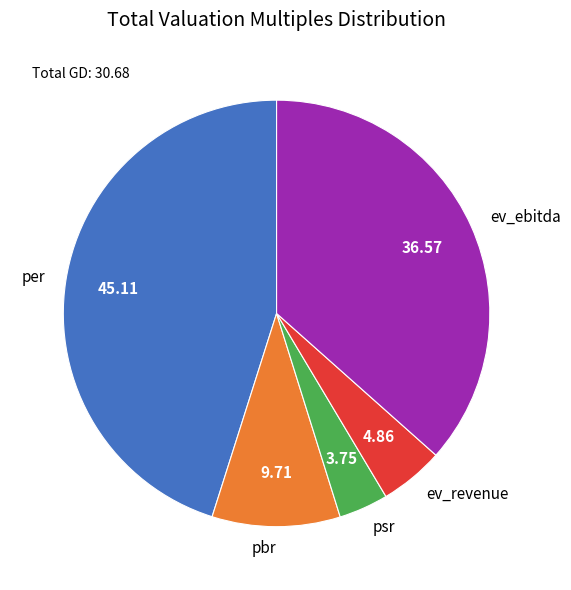

Count the number of slices in the pie.

5